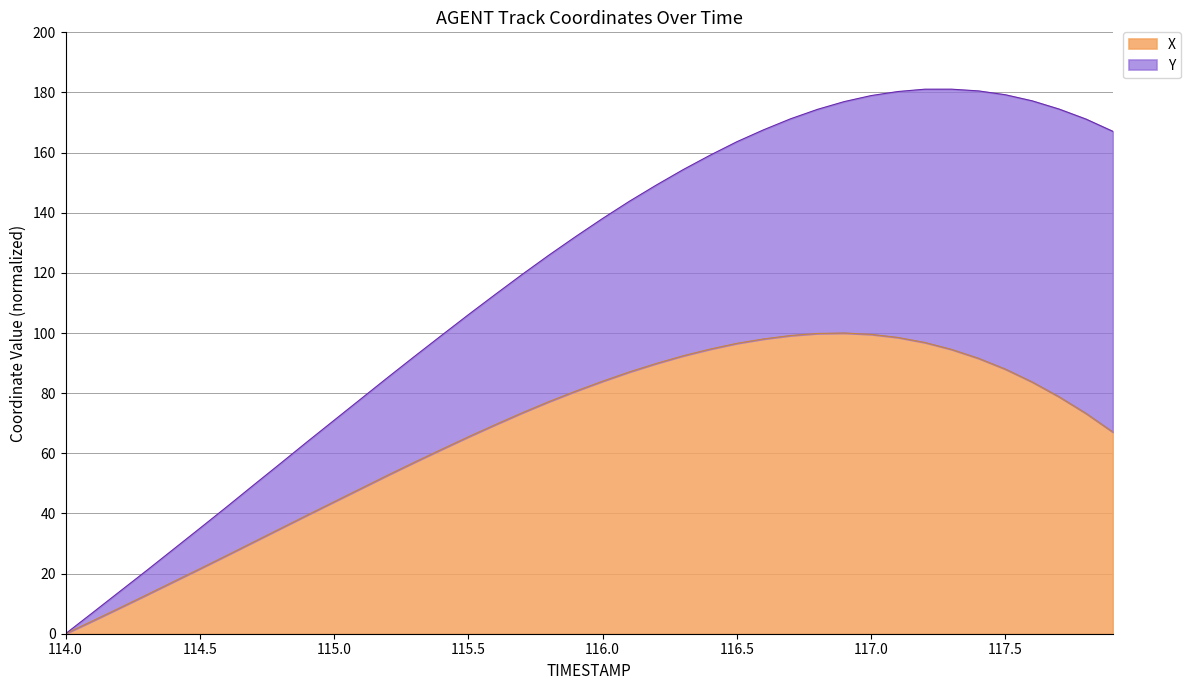

At which label does X reach its minimum?

114.0